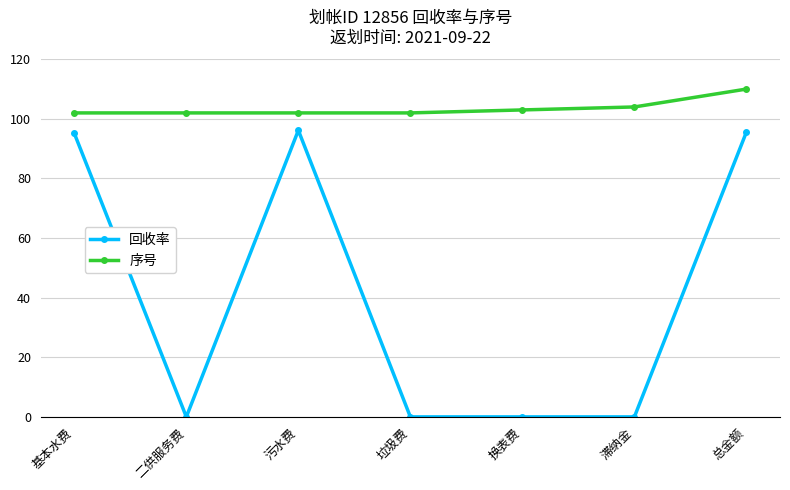

Is the value of 回收率 at 垃圾费 greater than the value of 序号 at 垃圾费?

No